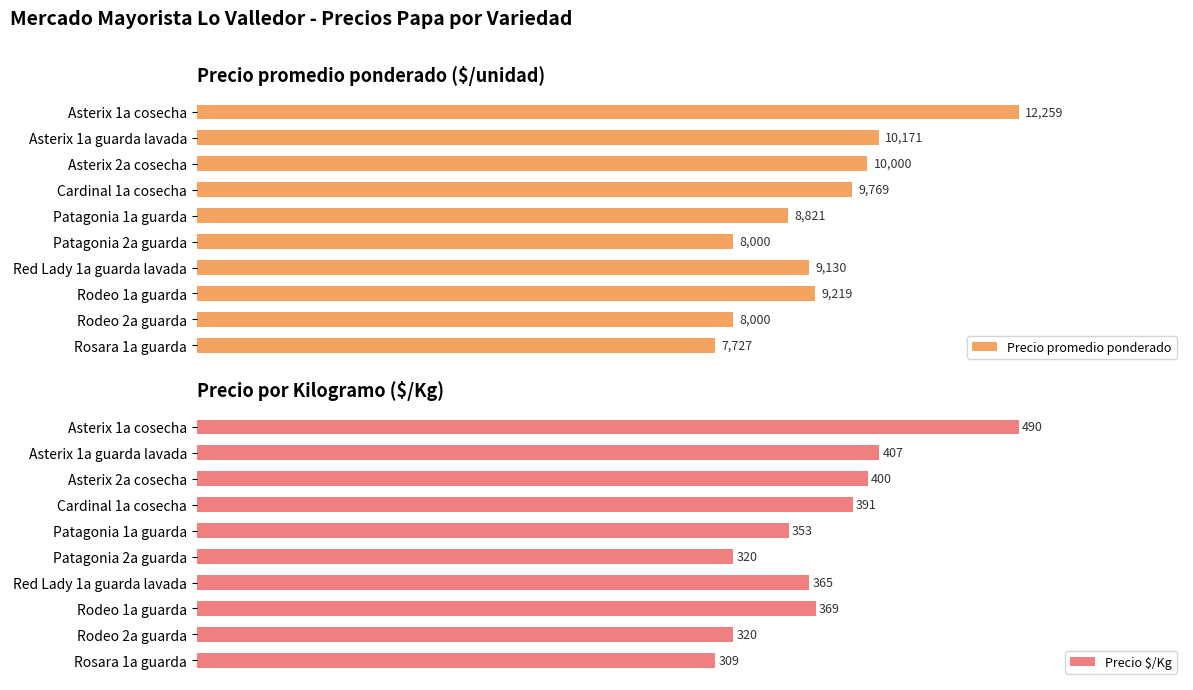

What is the sum of all Precio promedio ponderado values?

93096